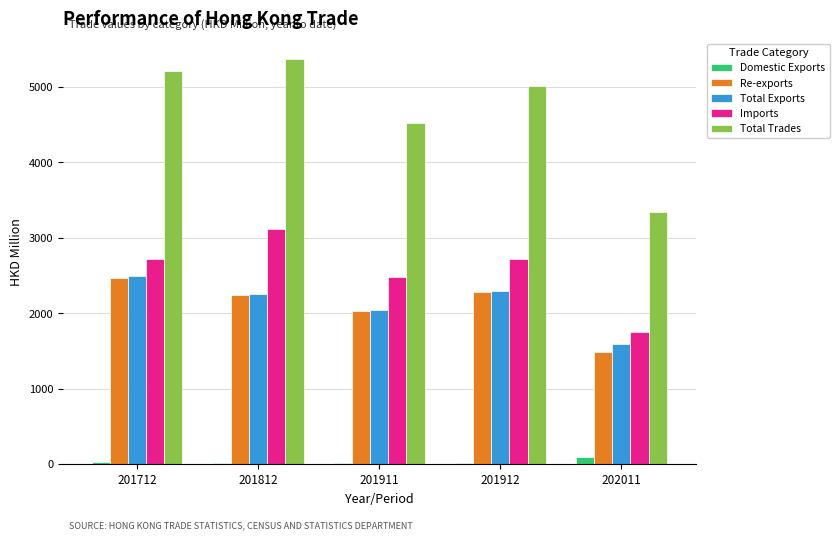

Is it true that Imports equals 1753.1 at 202011?

True